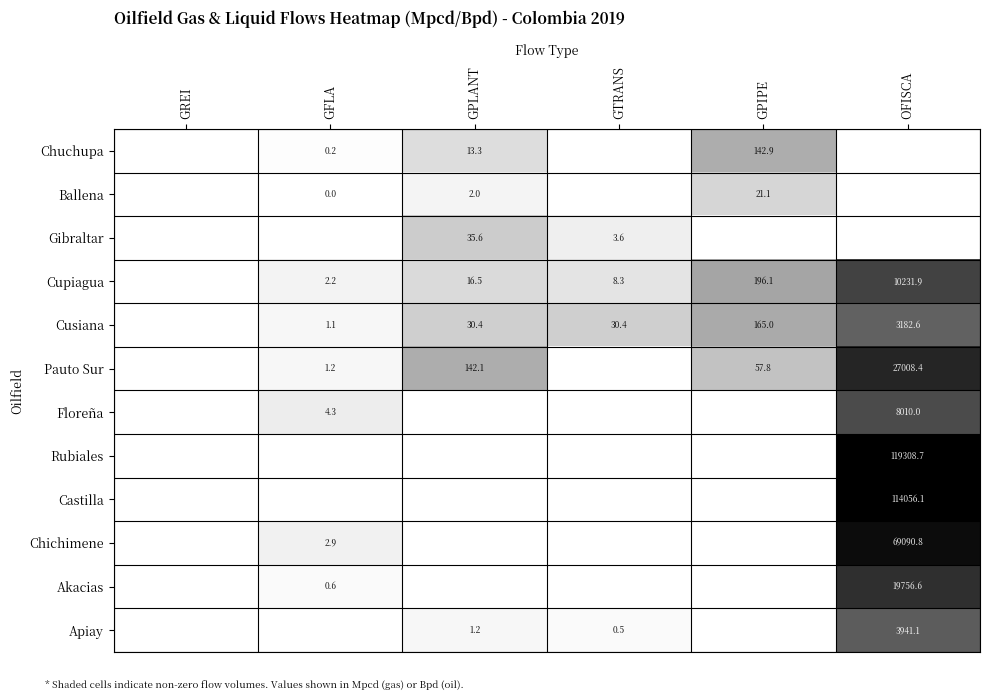

Is the value of Floreña at GFLA greater than the value of Pauto Sur at GFLA?

Yes